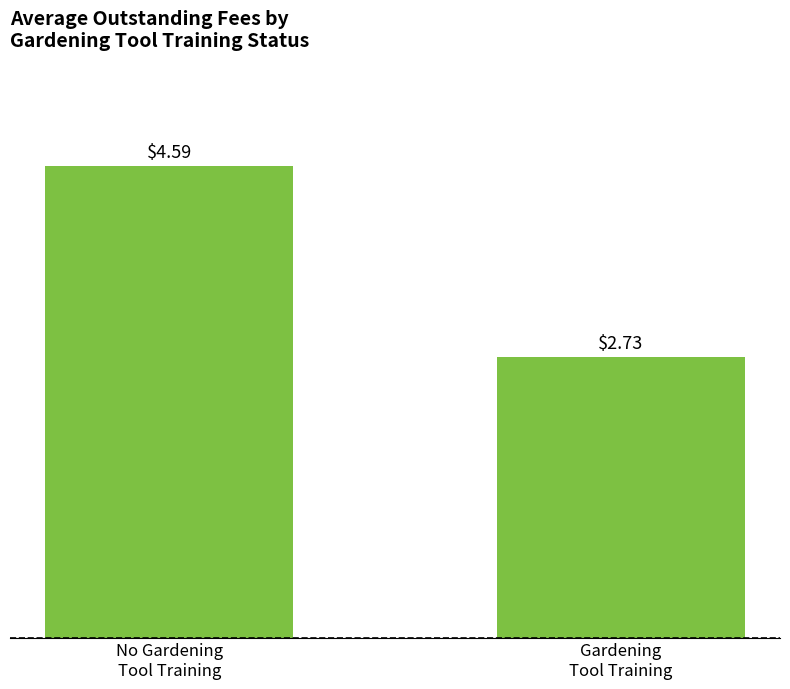

Approximately how many times larger is the value at No Gardening
Tool Training compared to Gardening
Tool Training?

1.7